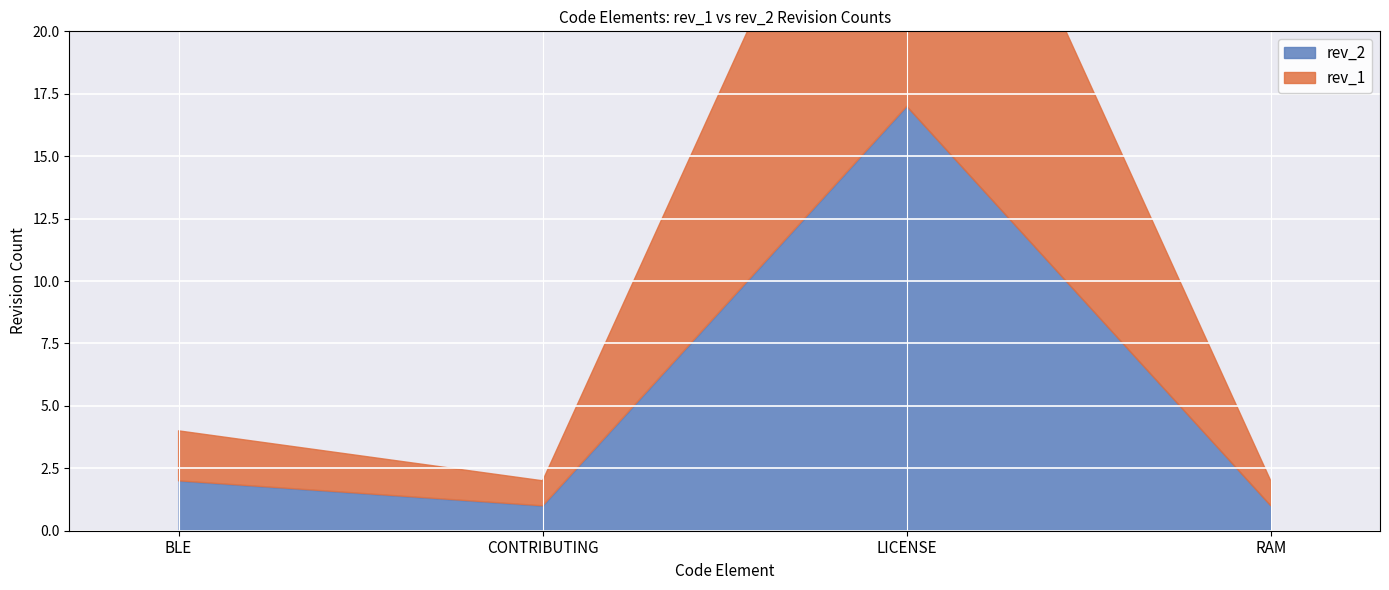

Which series has the largest range (max minus min)?

rev_2